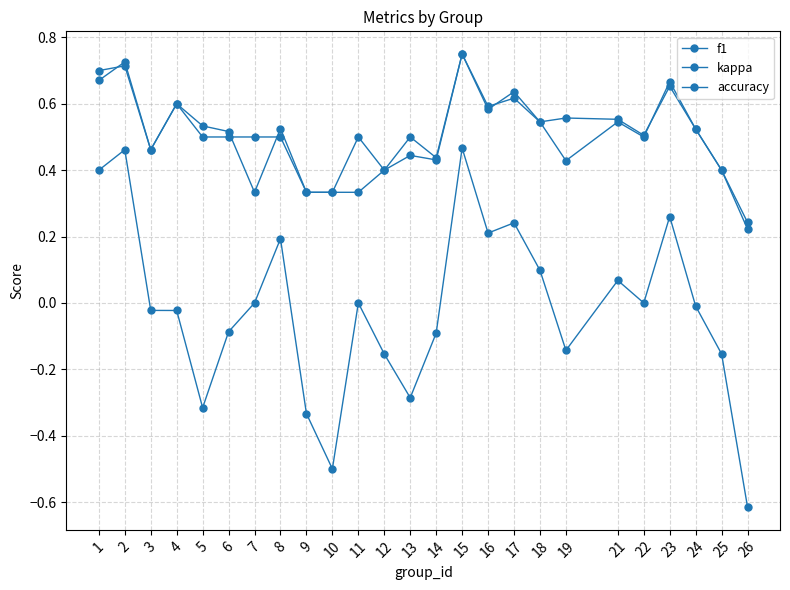

Does the chart have visible grid lines?

Yes